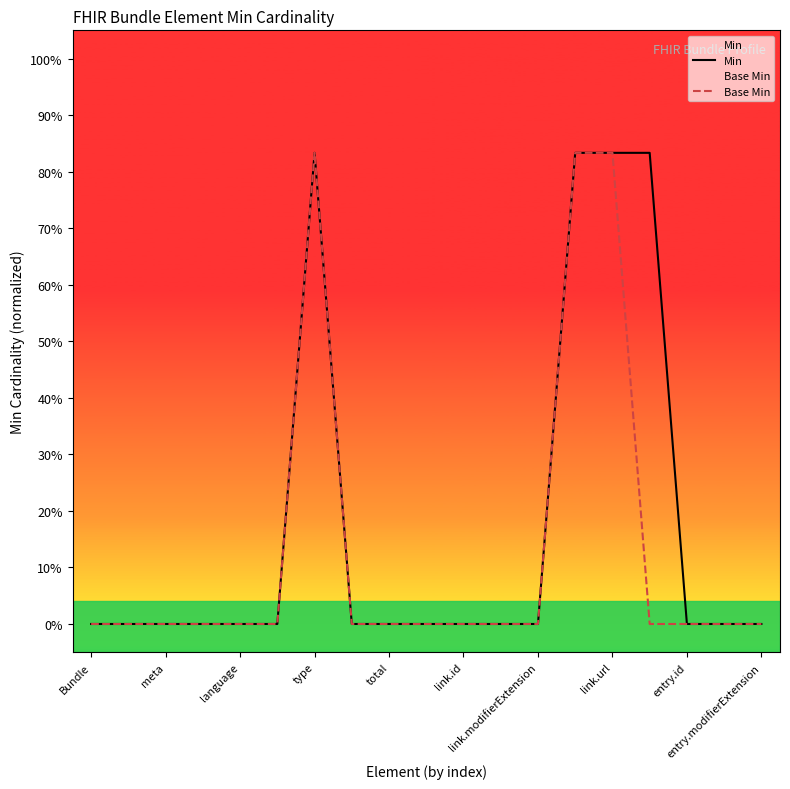

Does the chart display data point markers on the line(s)?

No